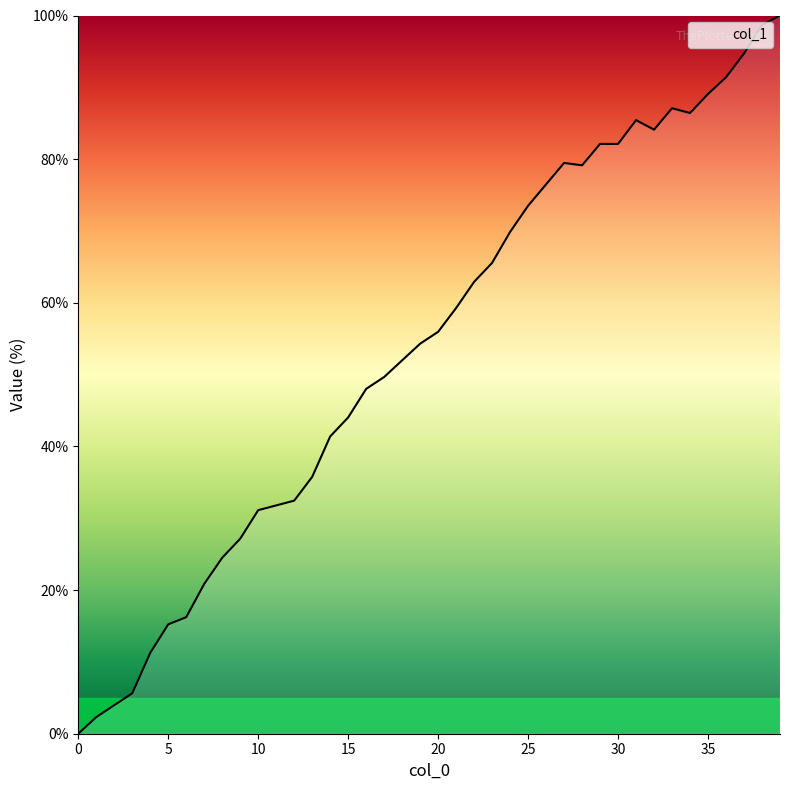

What is the difference between the maximum and minimum values?

100.0